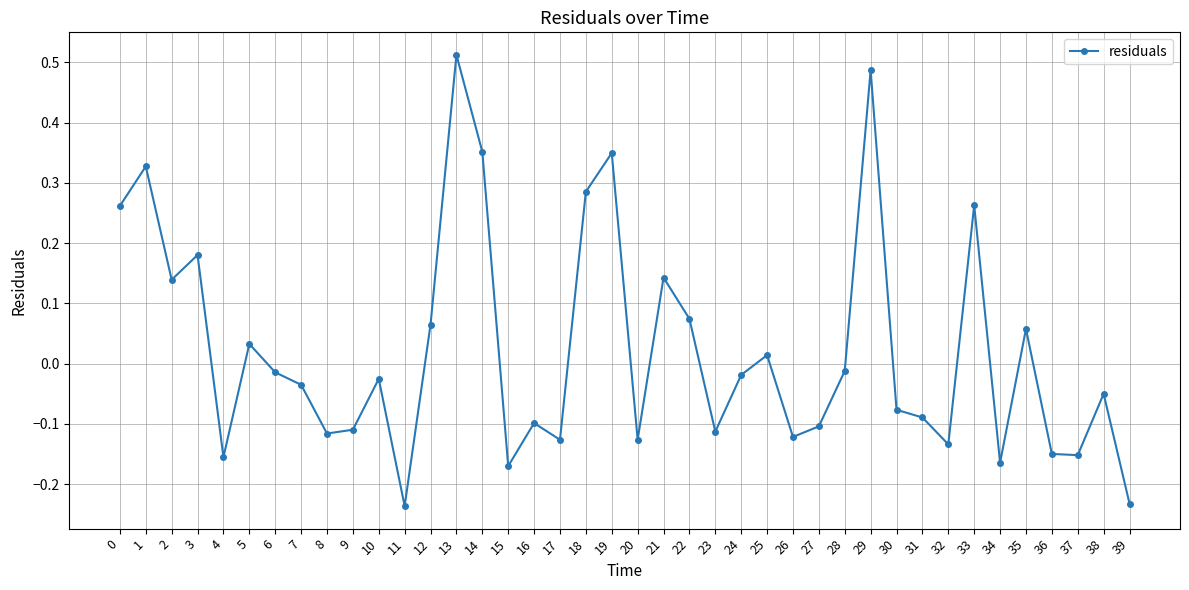

Is it true that the value at 39 is -0.1?

False